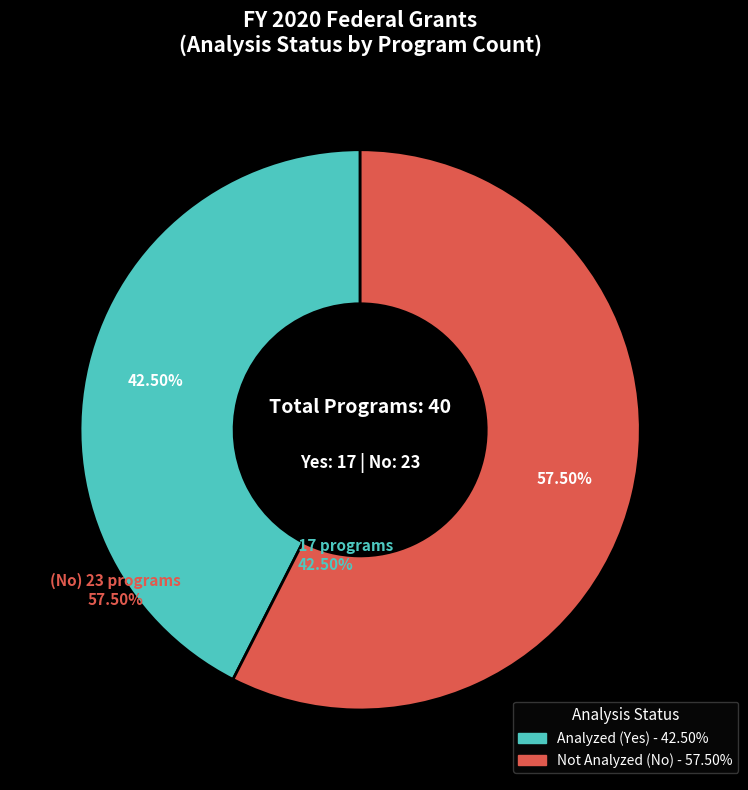

Count the number of slices in the pie.

2